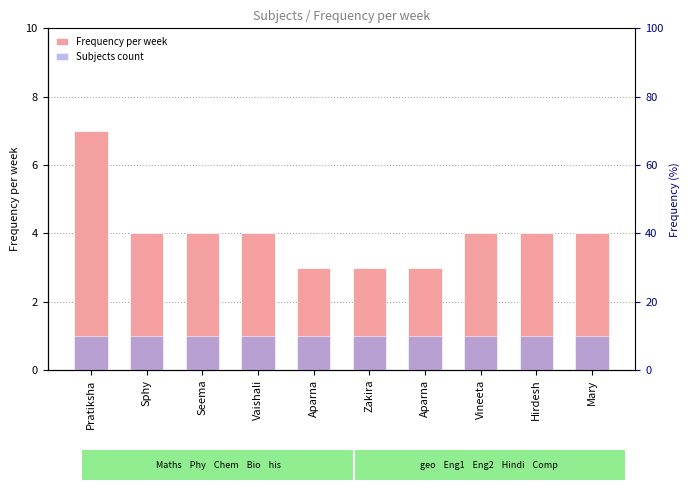

Which series changed the most between Vaishali and Hirdesh?

Frequency per week